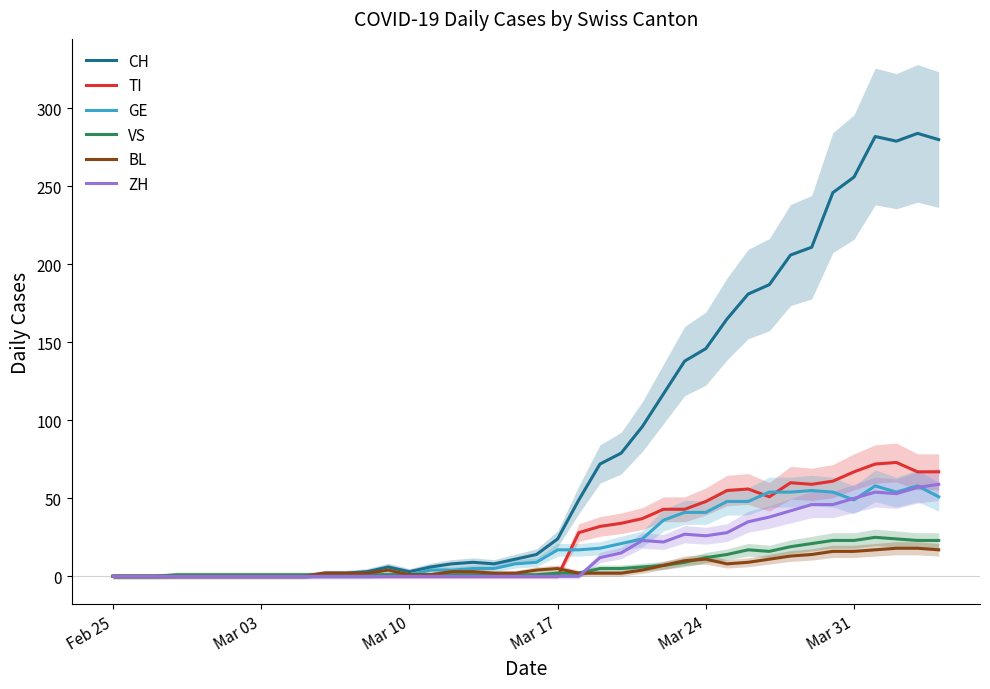

How many interior local peaks does the GE series have?

3